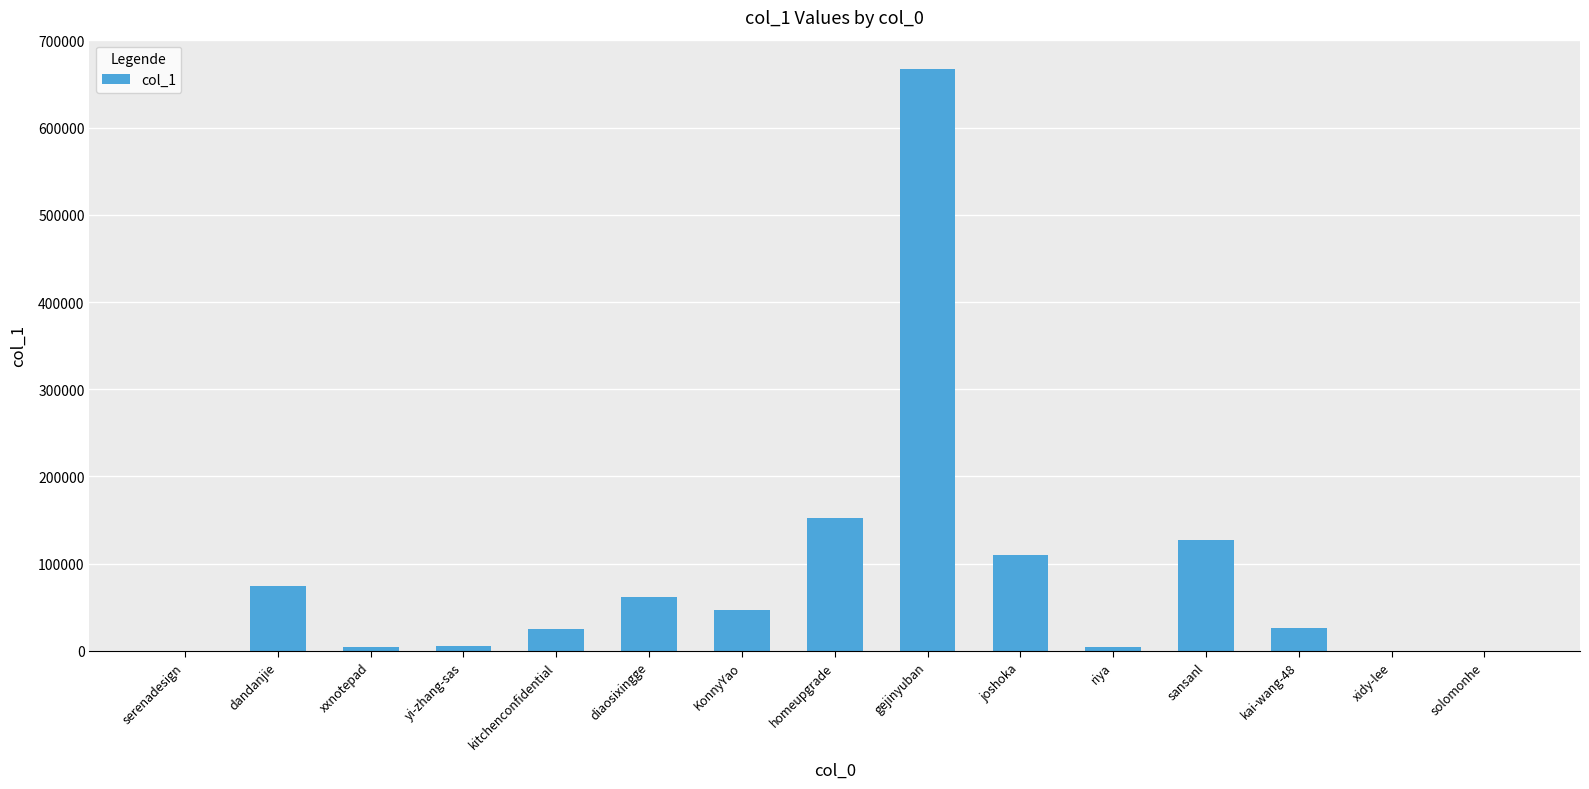

True or false: the data shows 74776 at dandanjie.

True